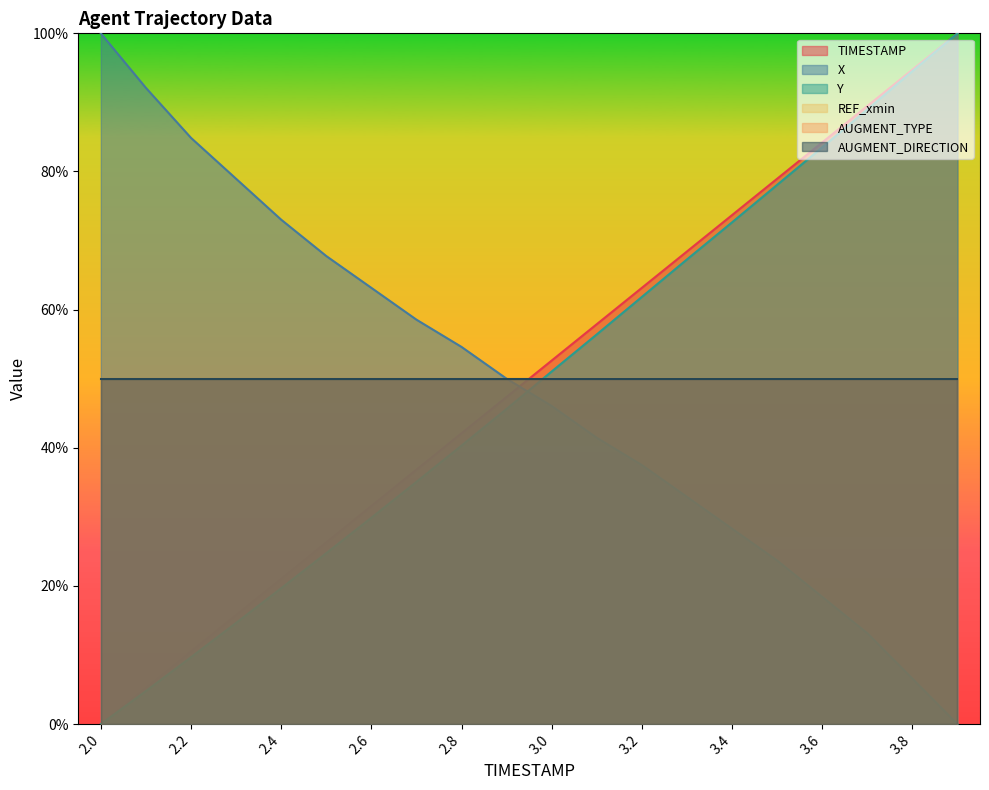

True or false: TIMESTAMP and Y intersect in this chart.

False